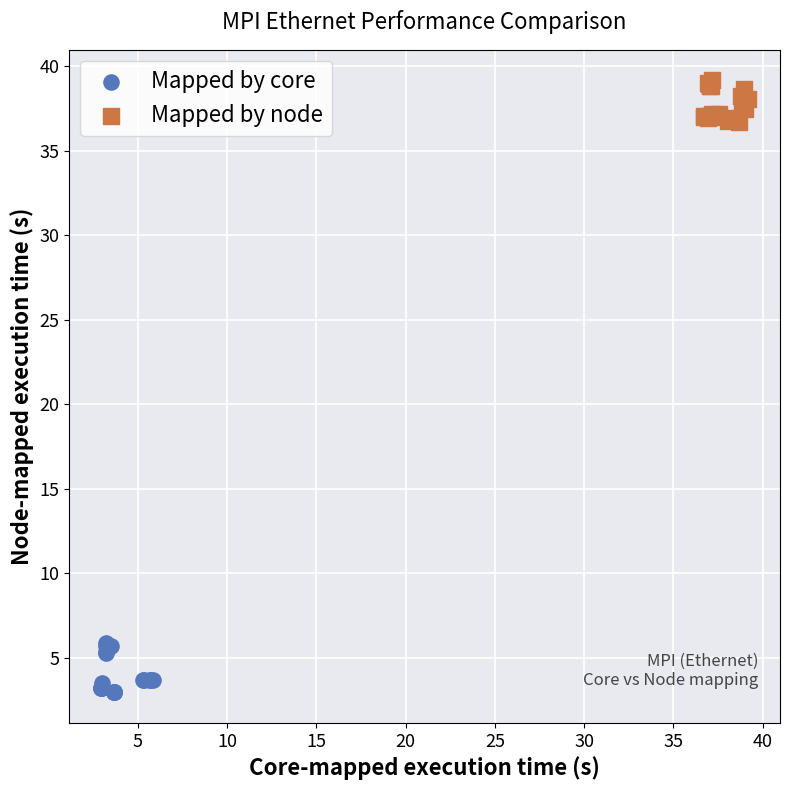

What are all the series names shown in the legend?

Mapped by core, Mapped by node